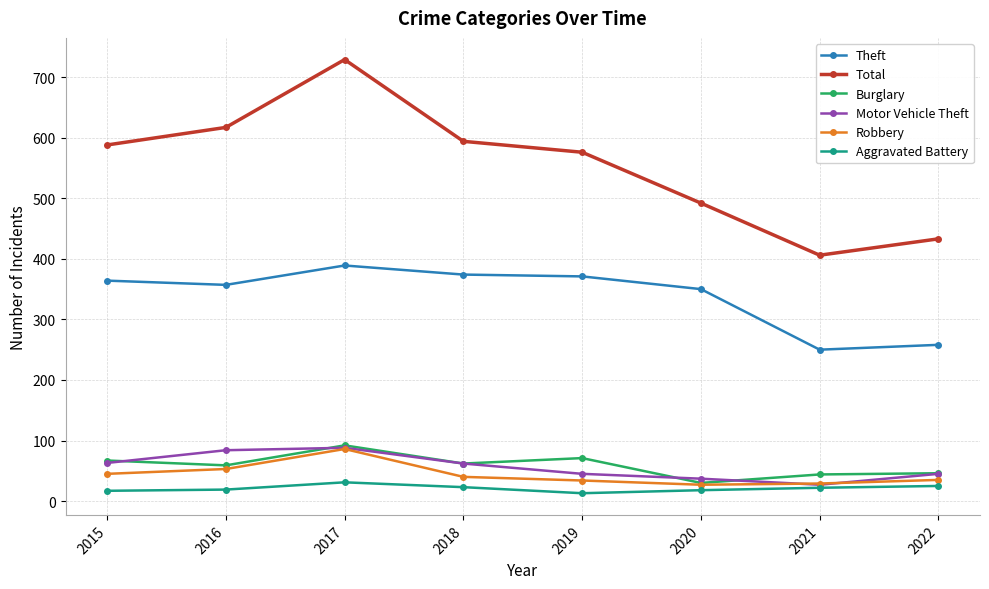

Does the chart have visible grid lines?

Yes